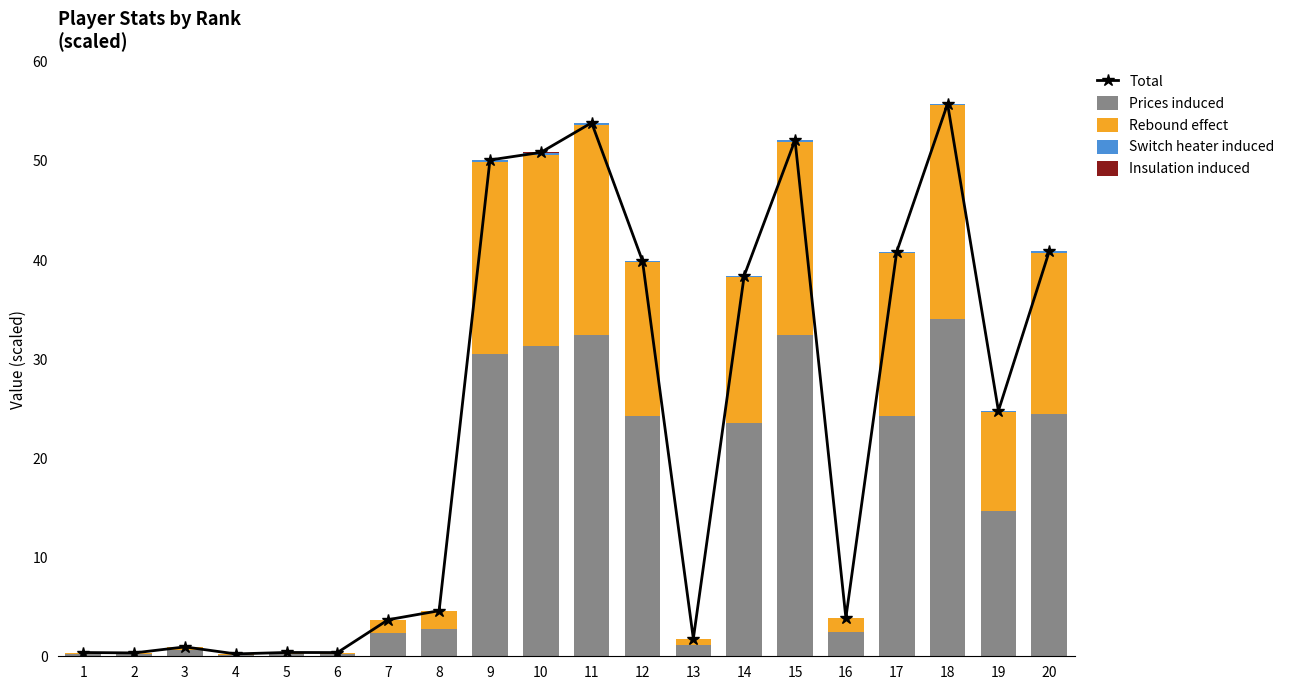

What is the difference between the second highest and second lowest values in the Total series?

53.5